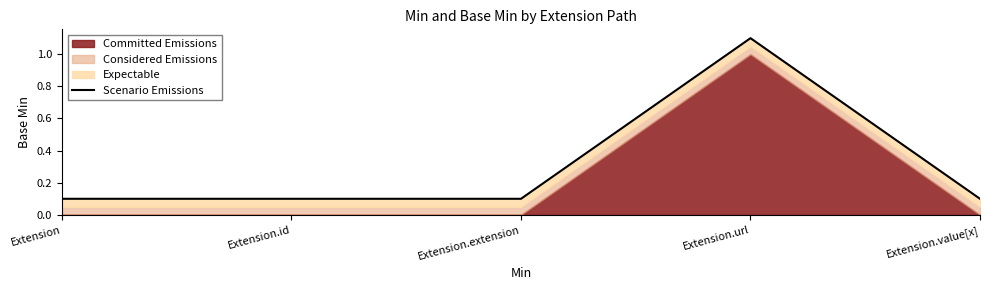

What is the smallest value displayed?

0.1